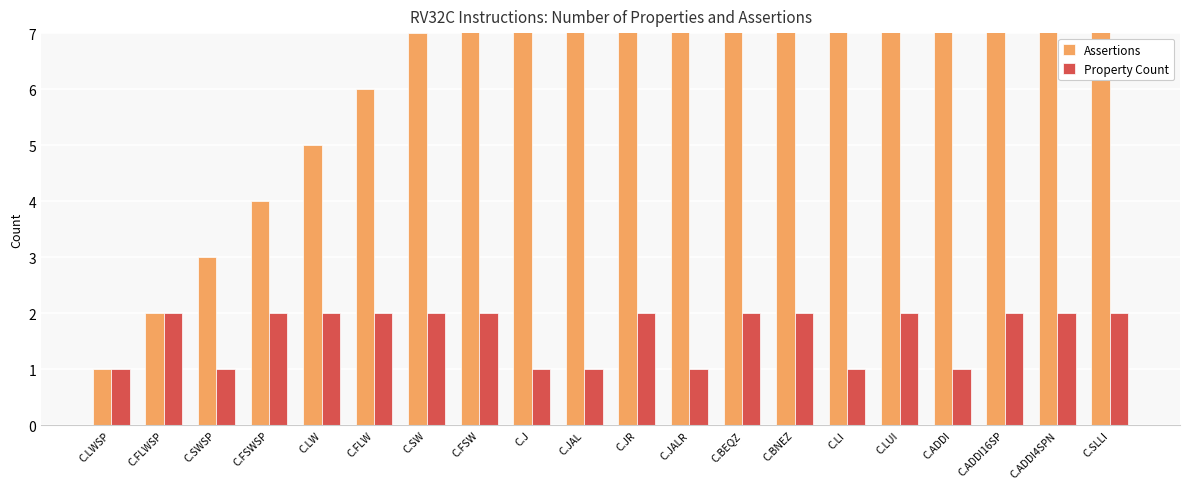

How many values in the Property Count series are below 2?

7